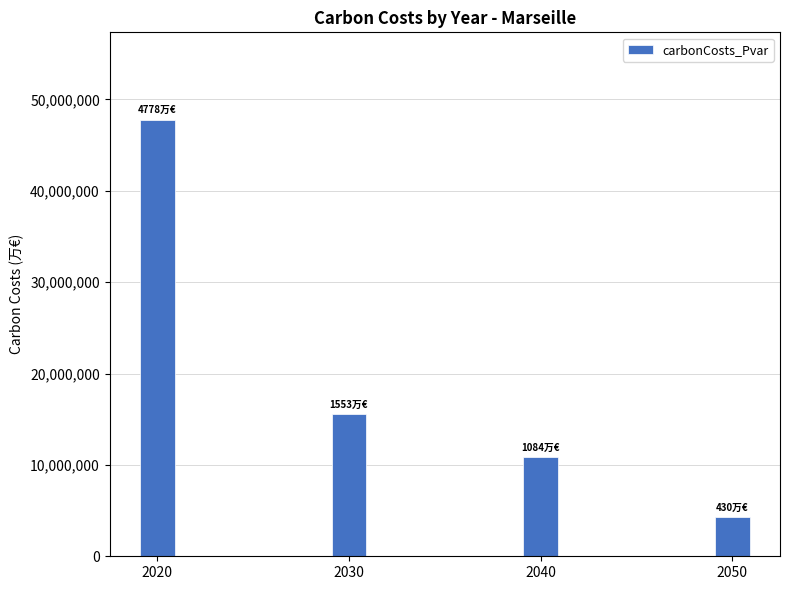

What is the difference between the second highest and minimum values?

11234342.7